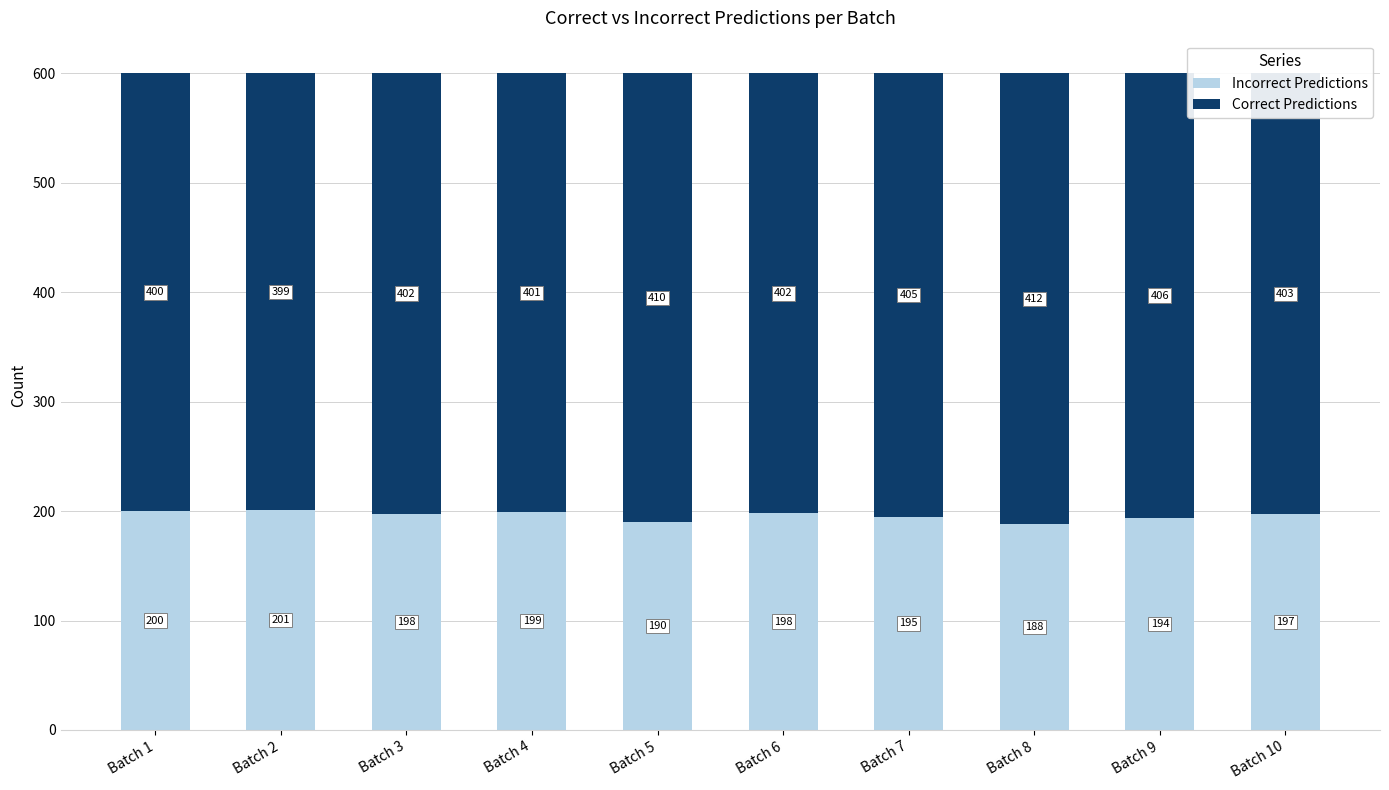

At which label does Incorrect Predictions reach its peak?

Batch 2